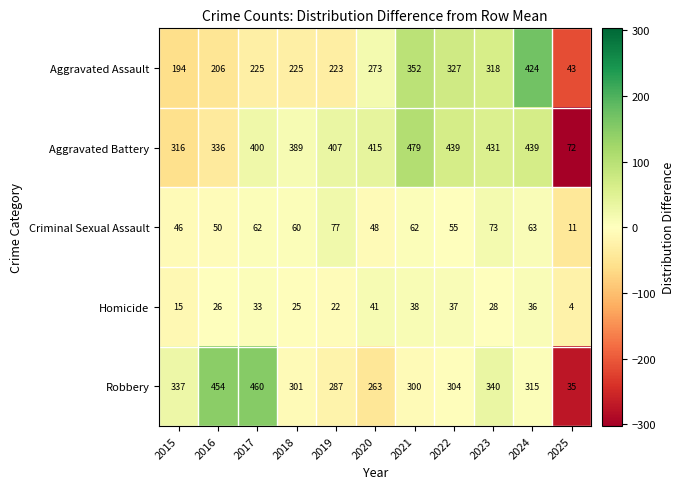

How many distinct data groups are displayed?

5